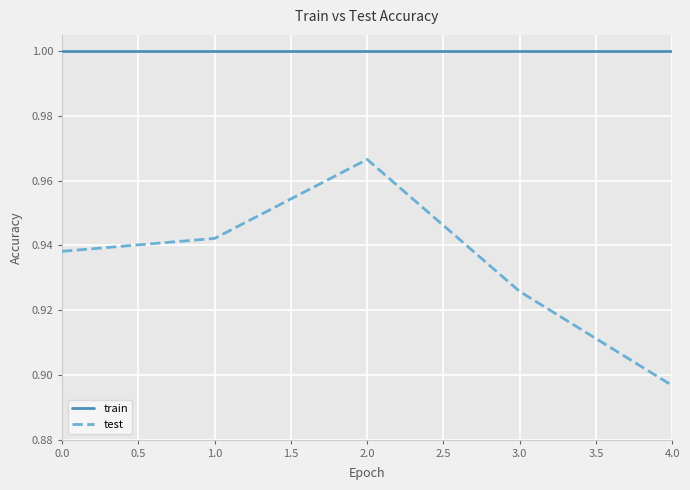

Which series changed the most between 2.0 and 4.0?

test